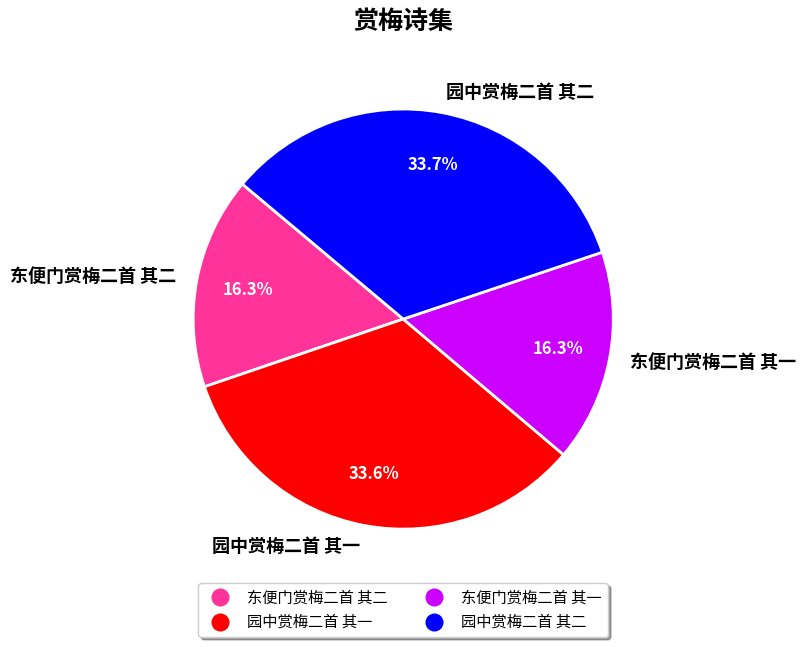

The 园中赏梅二首 其二 slice represents 45% of the pie. True or false?

False